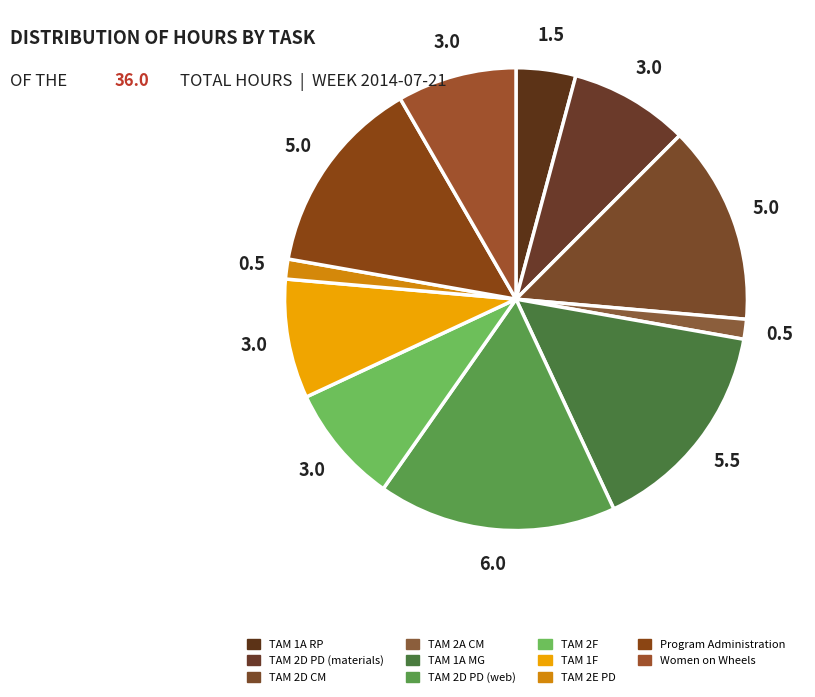

To the nearest percent, what is the combined percentage of Women on Wheels and TAM 2D PD (materials)?

17%